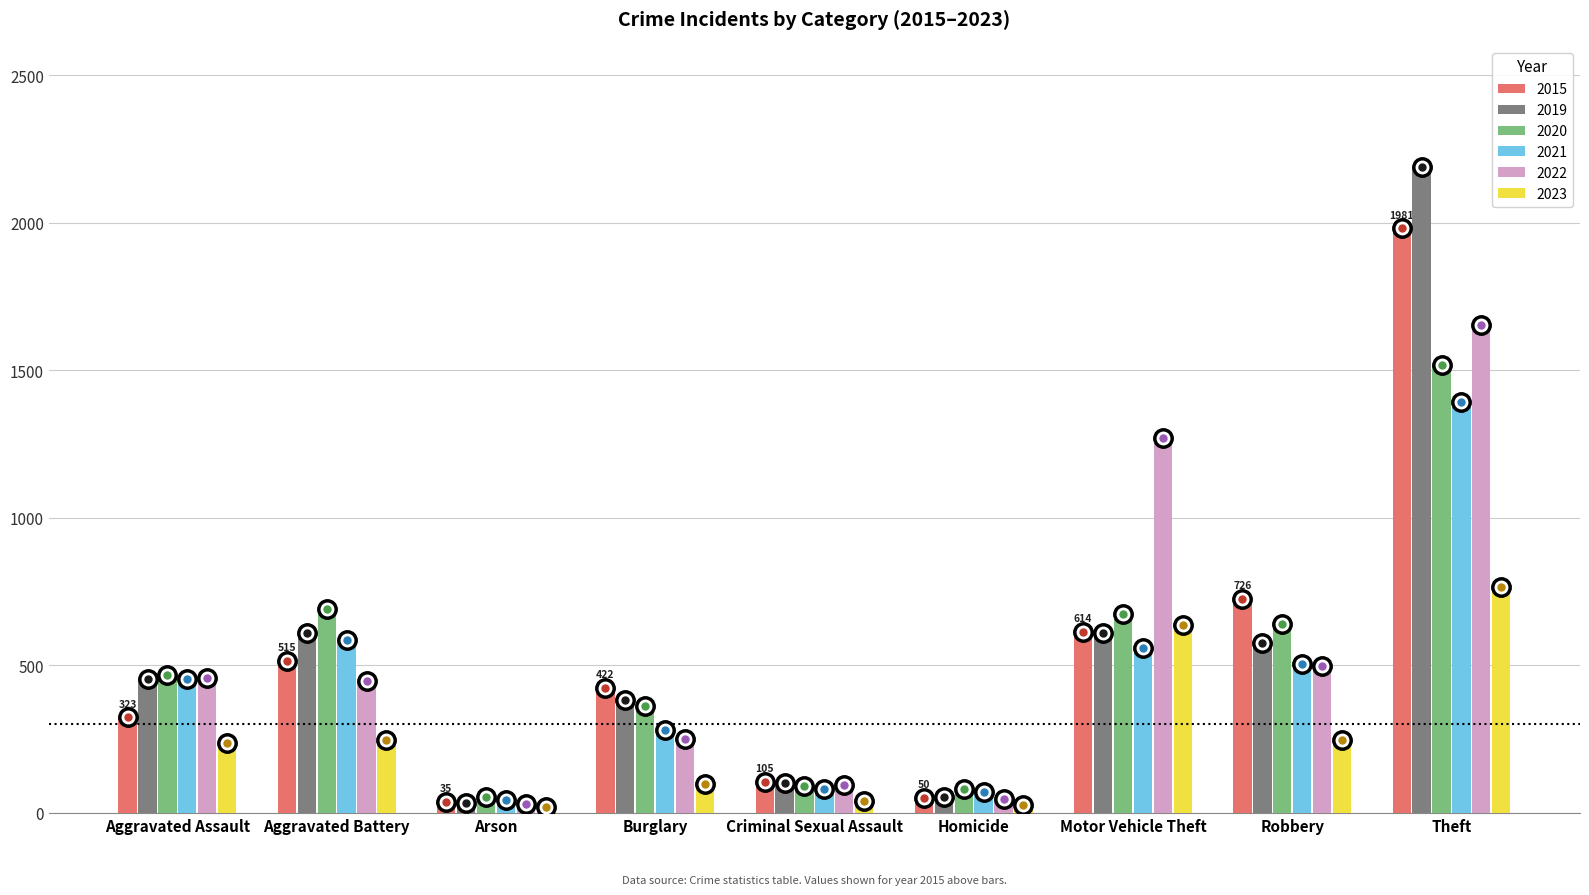

How many data points does each series have?

9